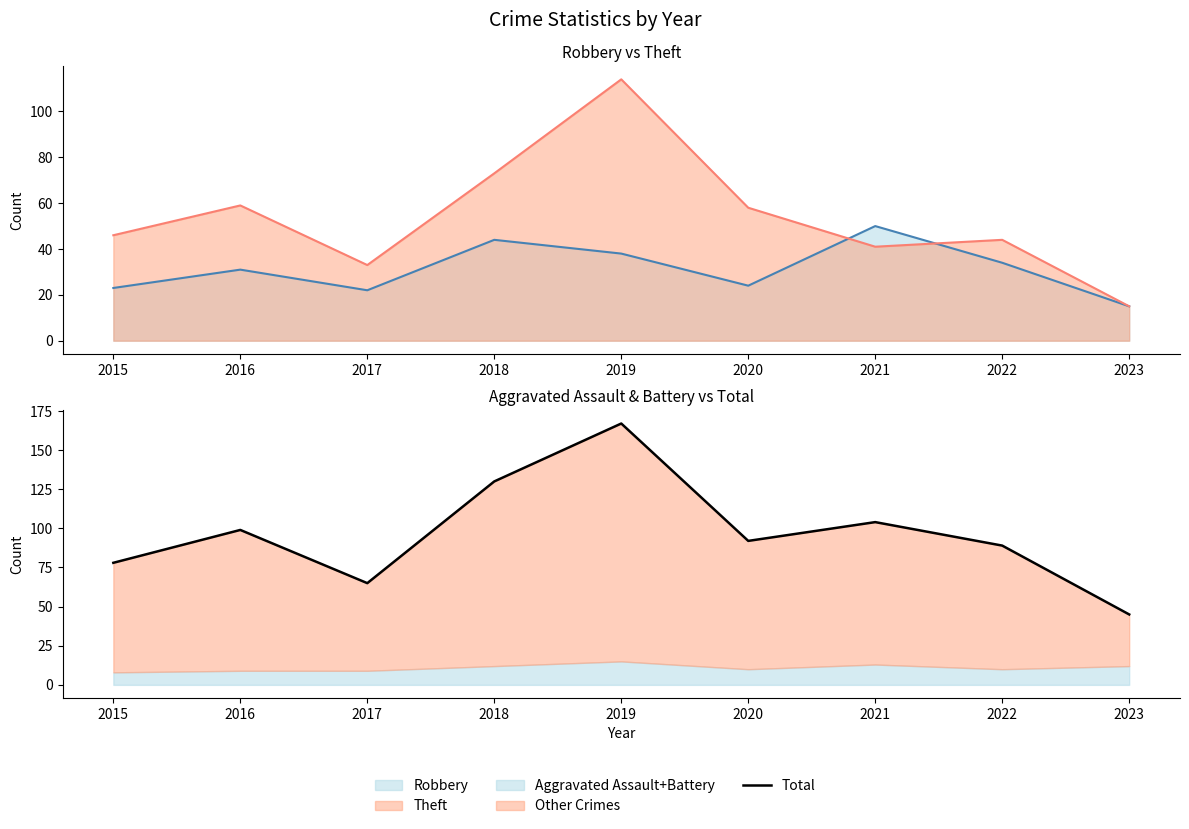

How many lines are shown in the chart?

1